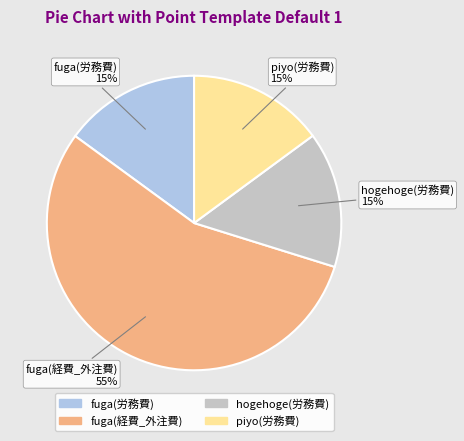

To the nearest percent, what is the combined percentage of fuga(経費_外注費) and hogehoge(労務費)?

70%